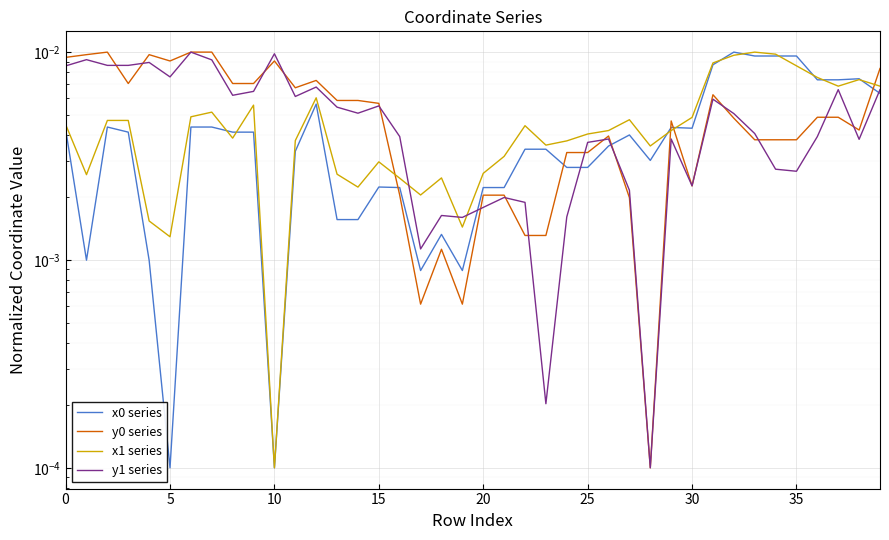

Is it true that x1 series equals 0.0 at 38?

False